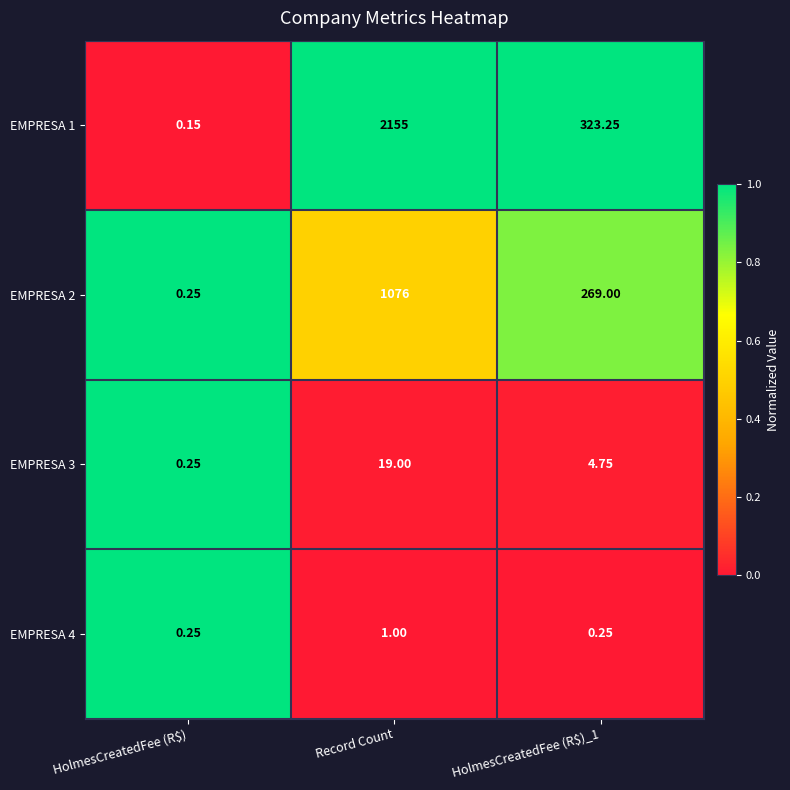

List the series in order of their peak value, lowest first.

EMPRESA 4, EMPRESA 3, EMPRESA 2, EMPRESA 1